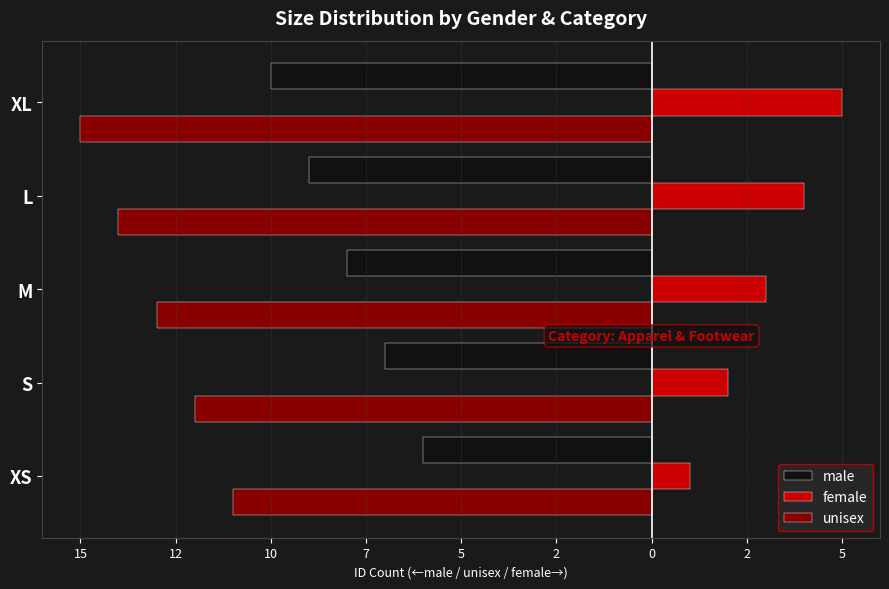

What is the smallest value displayed?

-15